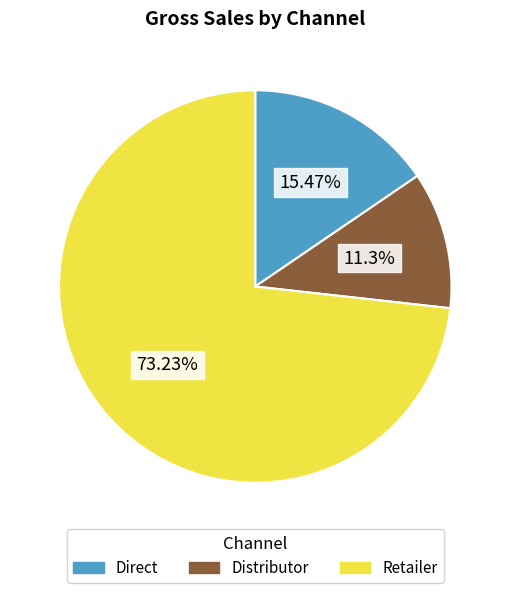

True or false: Direct accounts for 1% of the total.

False